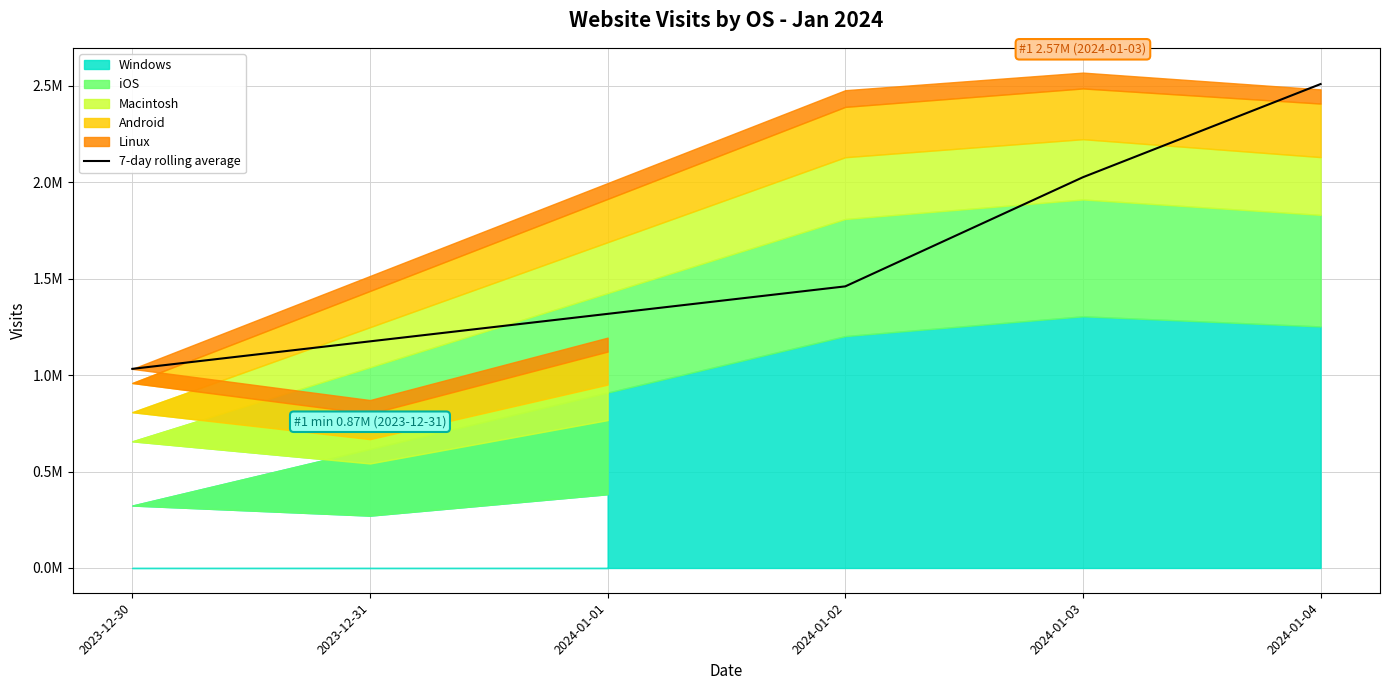

True or false: there are more than 0 points higher than both neighbors.

False